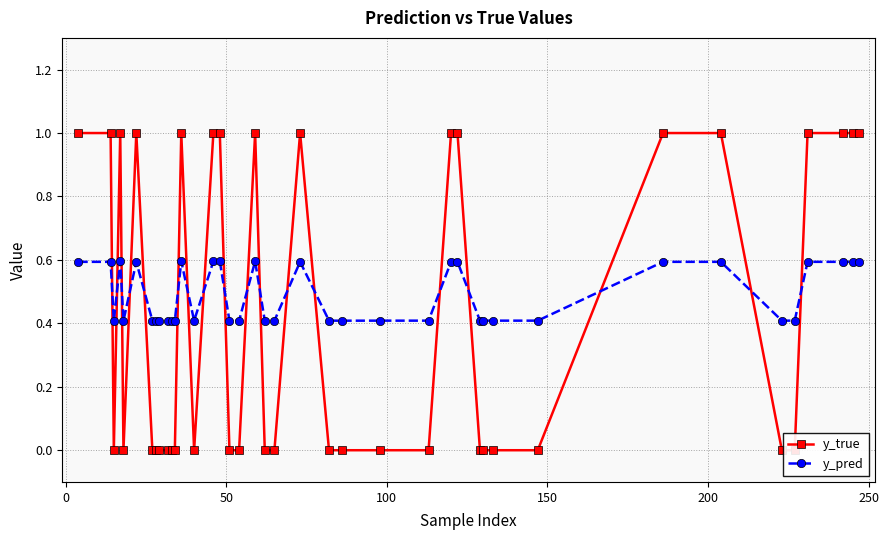

What is the value of the y_pred point at the 20th from the left?

0.4